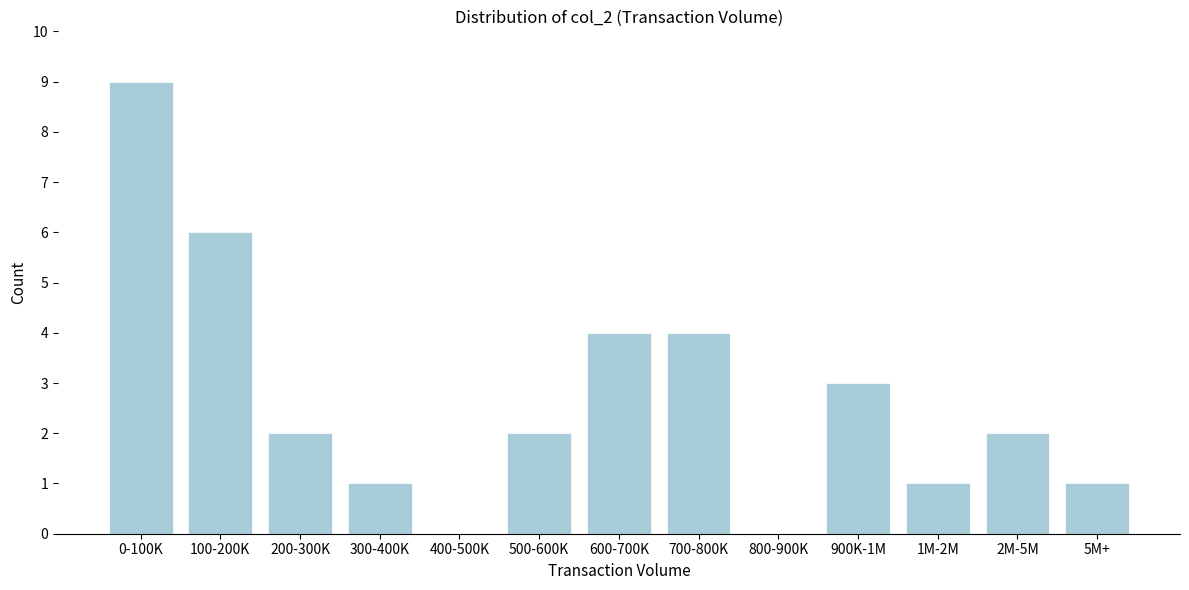

Reading left to right, transcribe all the data shown in this chart.

0-100K=9	100-200K=6	200-300K=2	300-400K=1	400-500K=0	500-600K=2	600-700K=4	700-800K=4	800-900K=0	900K-1M=3	1M-2M=1	2M-5M=2	5M+=1